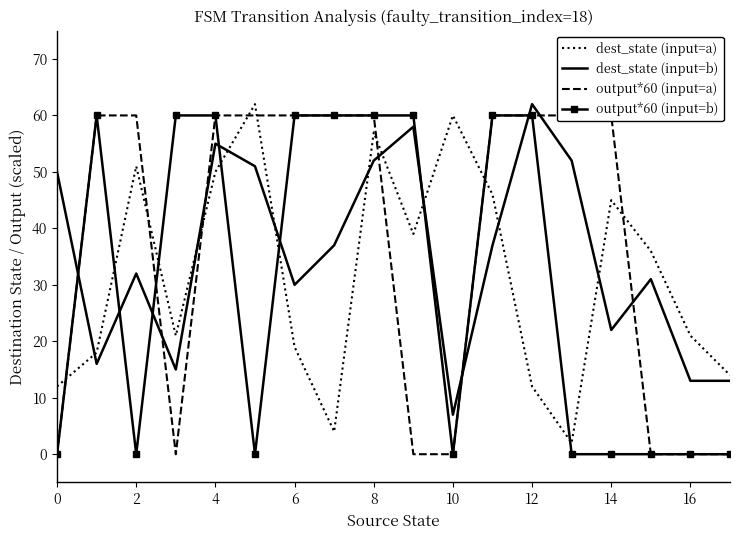

How many categories are shown in the chart?

18